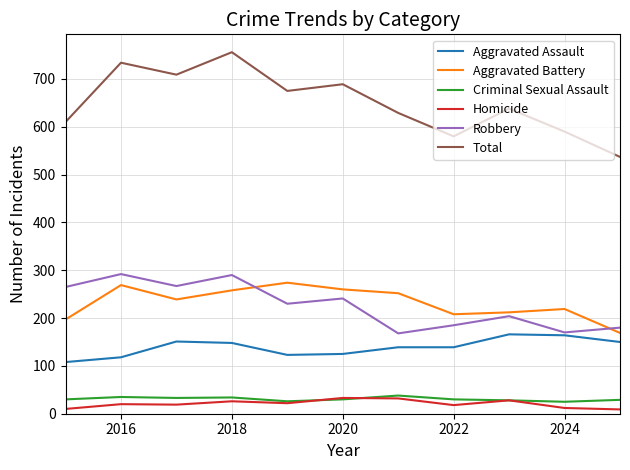

How many values in the Aggravated Assault series are below 139?

4